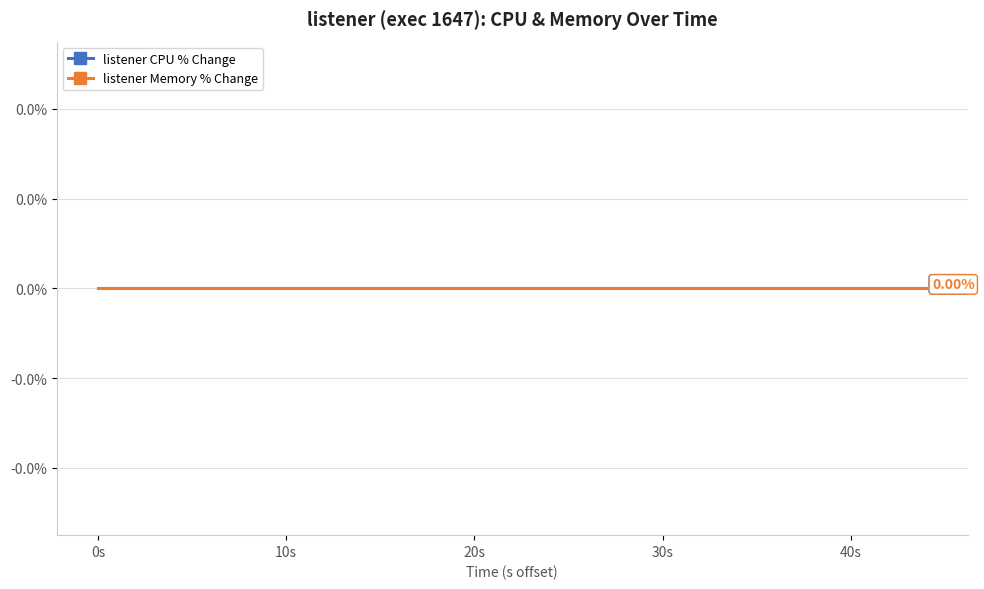

At which category does cpu reach its first local valley?

5